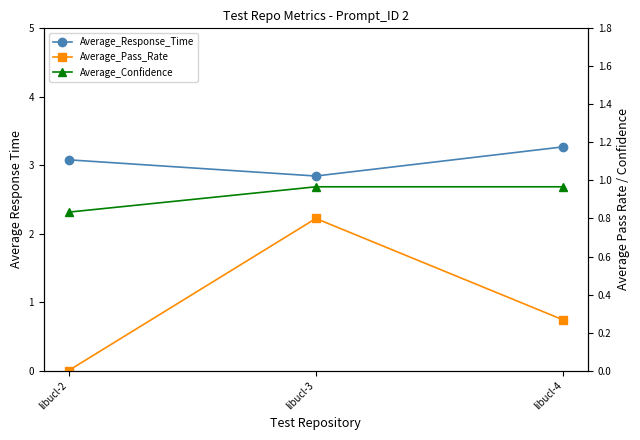

At which category does the chart reach its peak across all series?

libucl-4